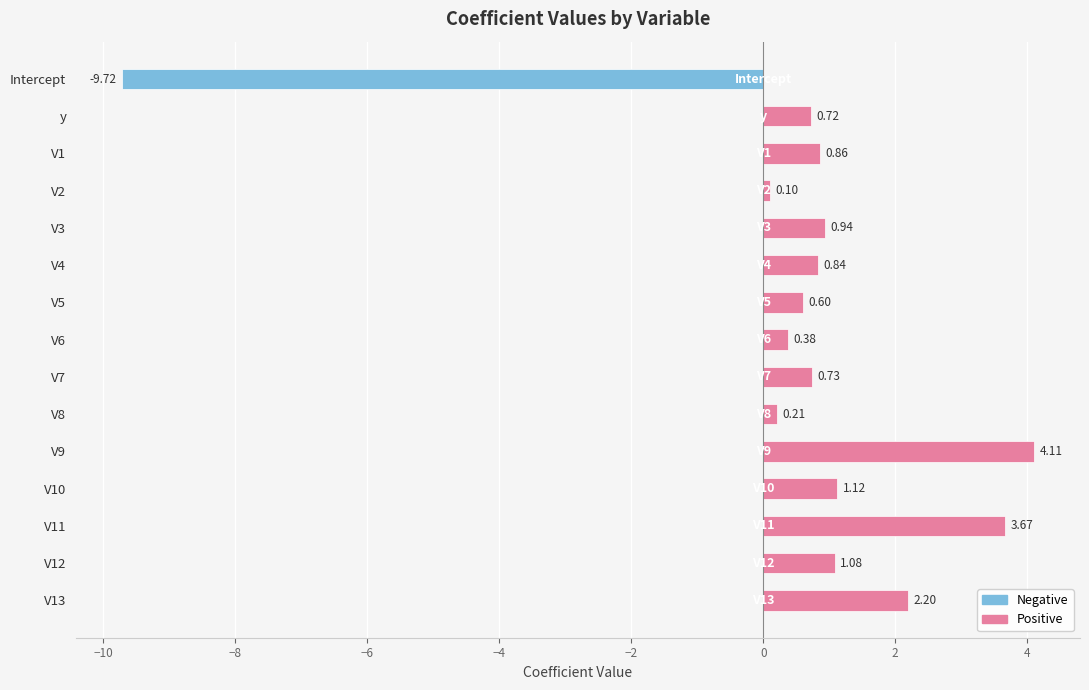

How many bars are there in total?

15